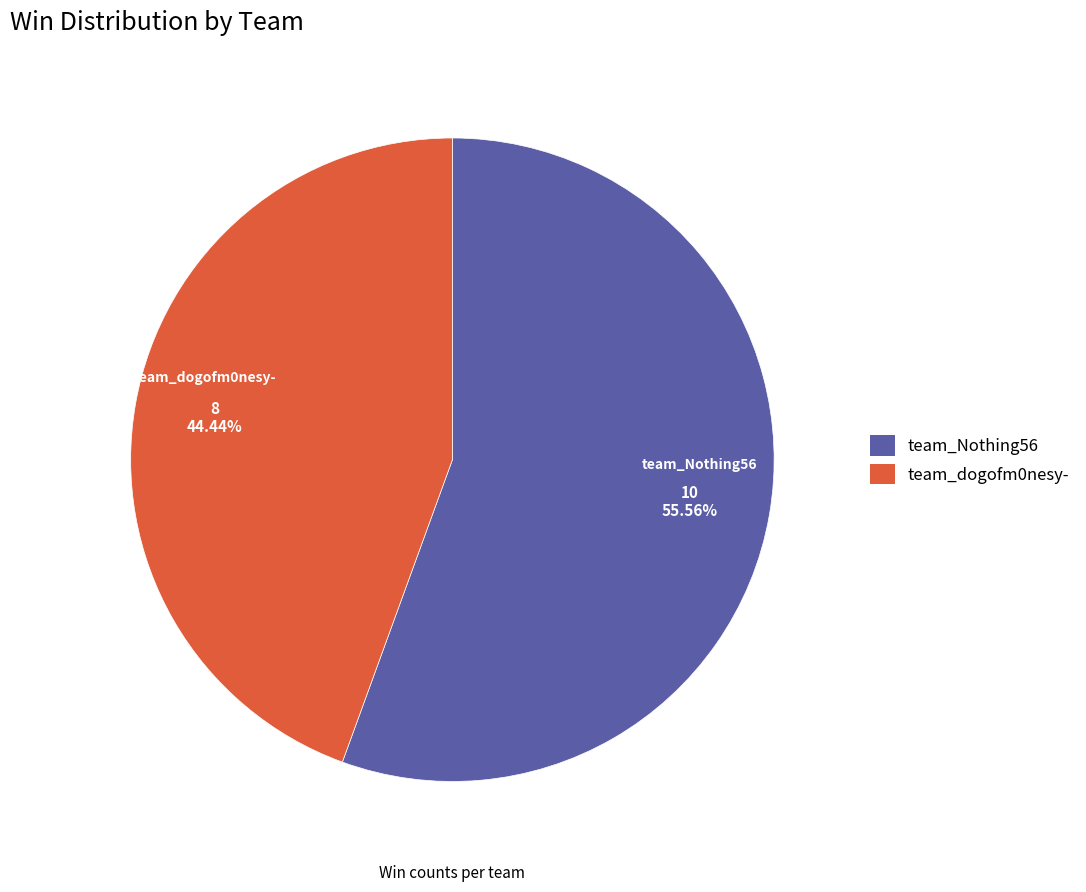

To the nearest percent, what percentage of the pie is team_dogofm0nesy-?

44%